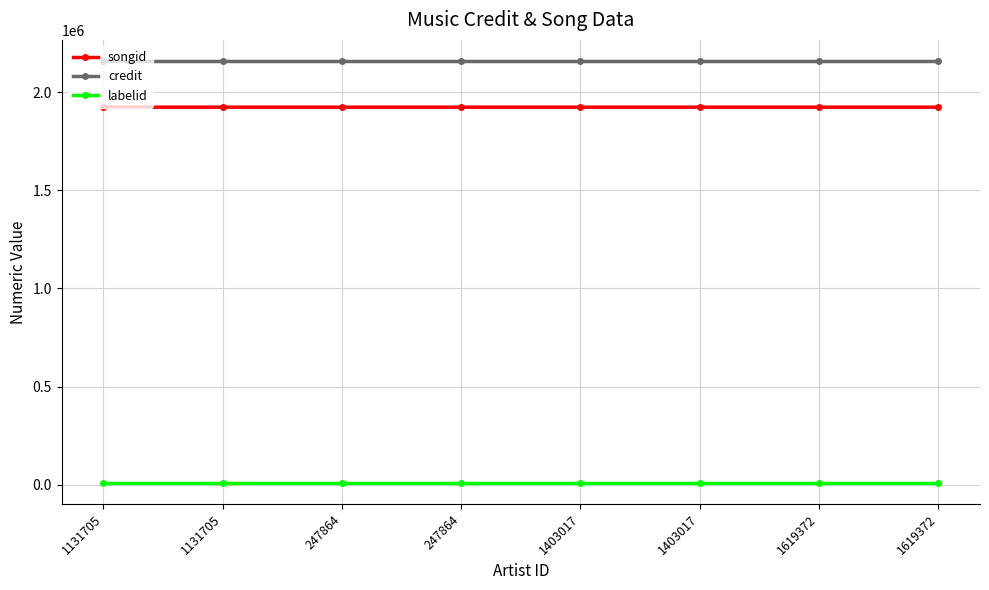

Which series has the widest spread of values?

songid